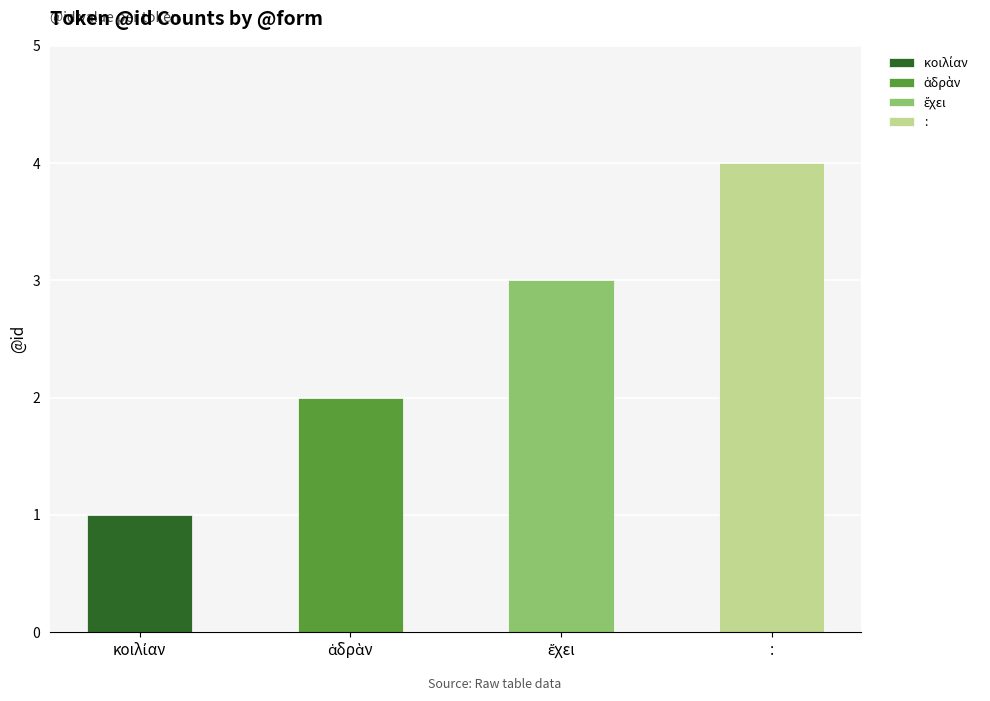

Where does the data first go above 3?

: